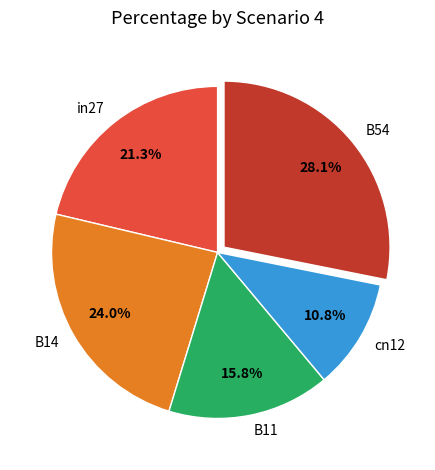

Is it true that B54 is 20% of the pie?

False